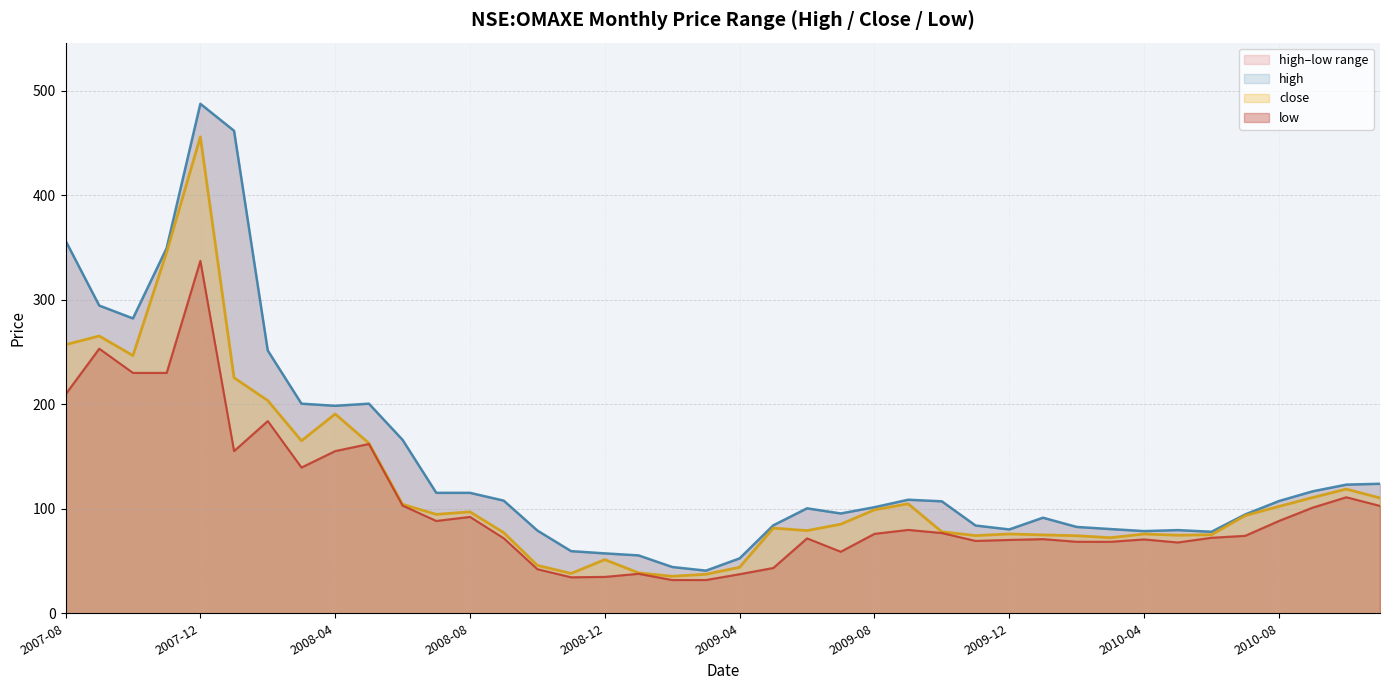

Does the chart display data point markers on the line(s)?

No